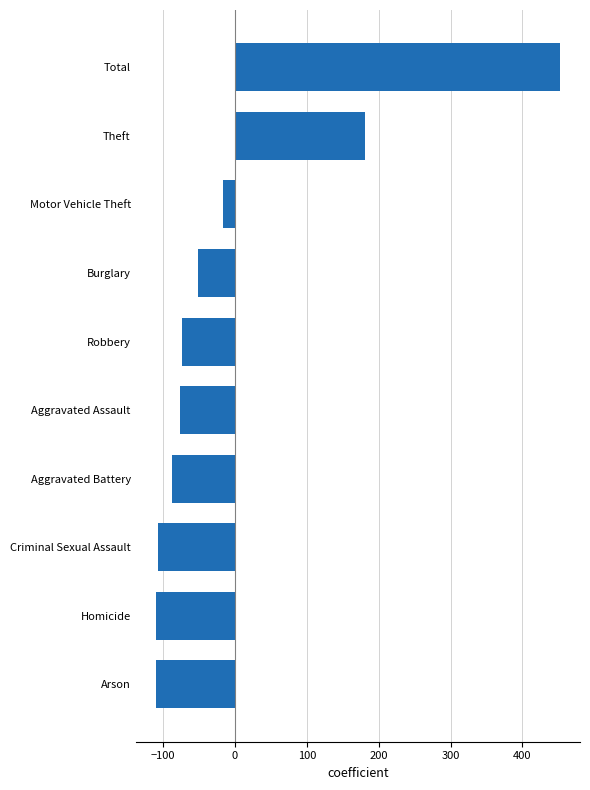

What is the difference between the values at Motor Vehicle Theft and Aggravated Battery?

71